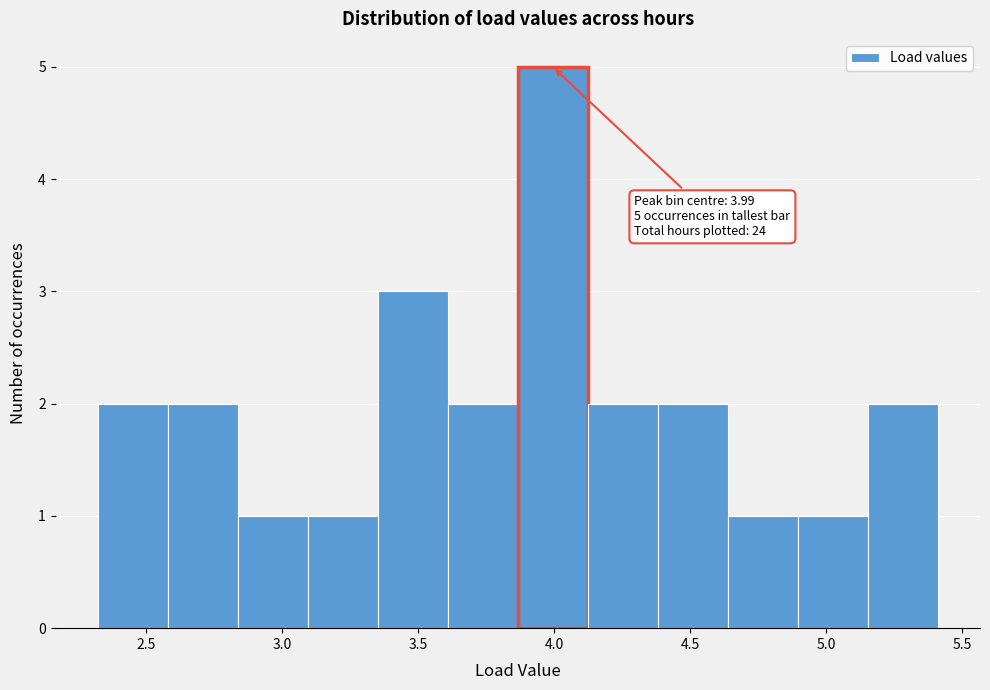

Which range on the x-axis has the tallest bar?

3.85 to 4.10